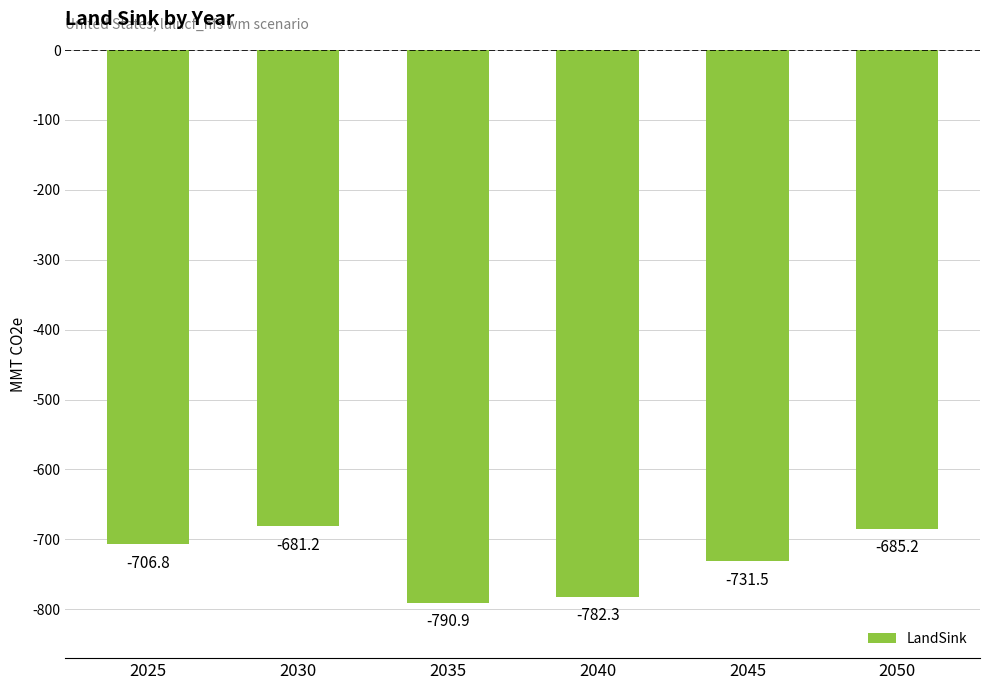

What is the difference between the values at 2025 and 2050?

21.6